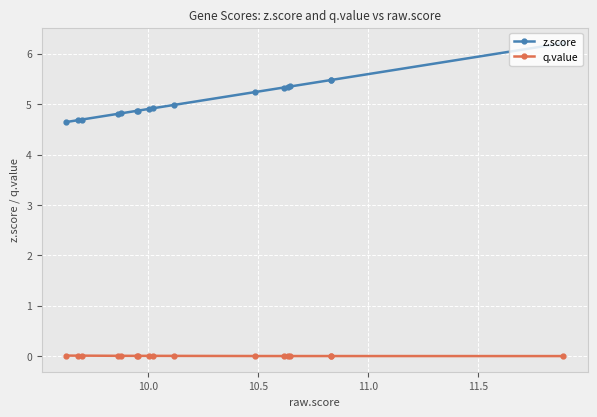

True or false: q.value and z.score cross at least once.

False